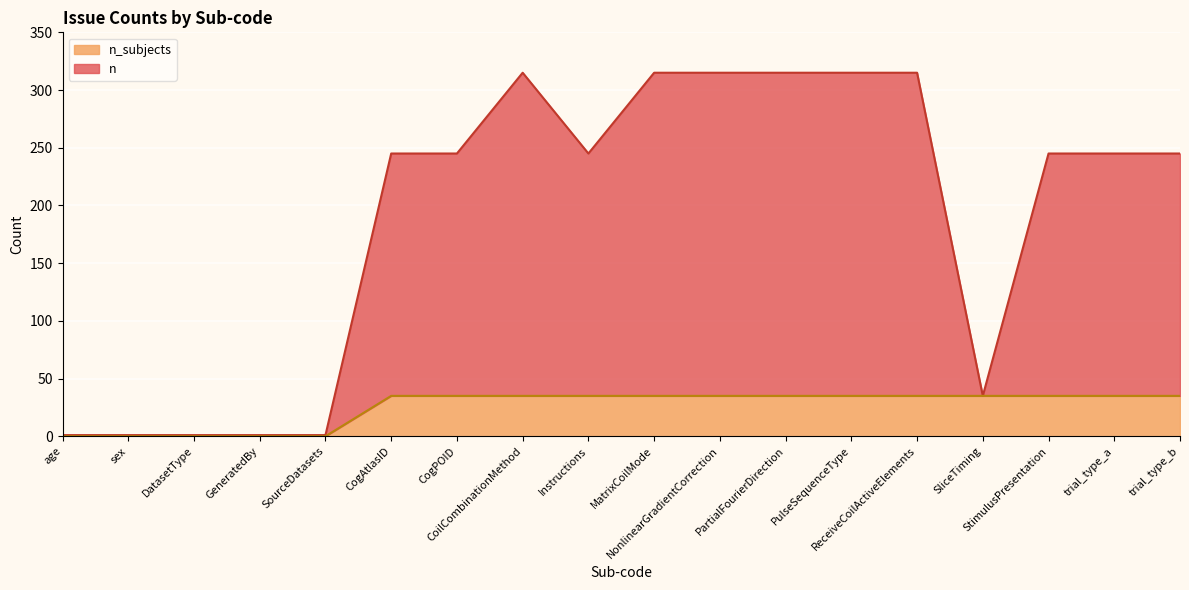

What is the value of the n_subjects point at the 6th from the left?

35